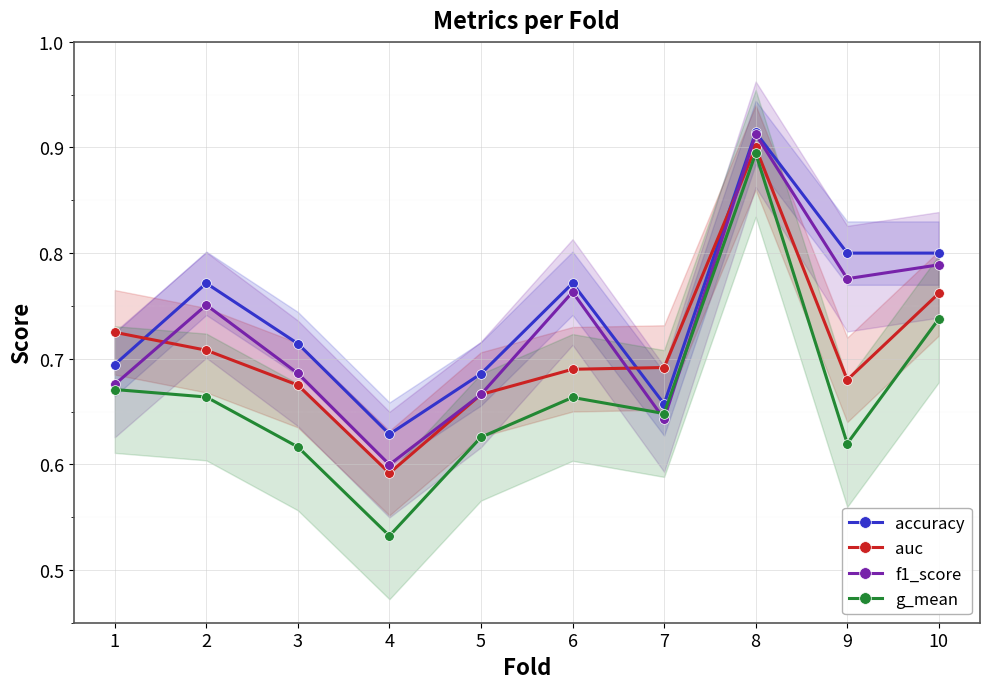

Which category has the lowest value in the auc series?

4